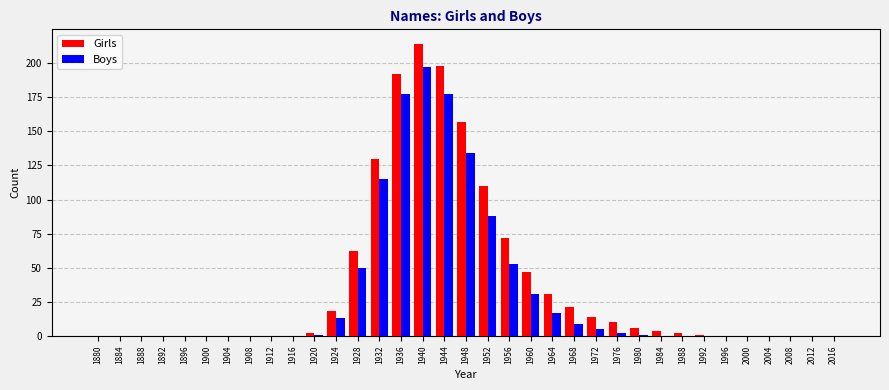

Which category has the highest value across all series?

1940